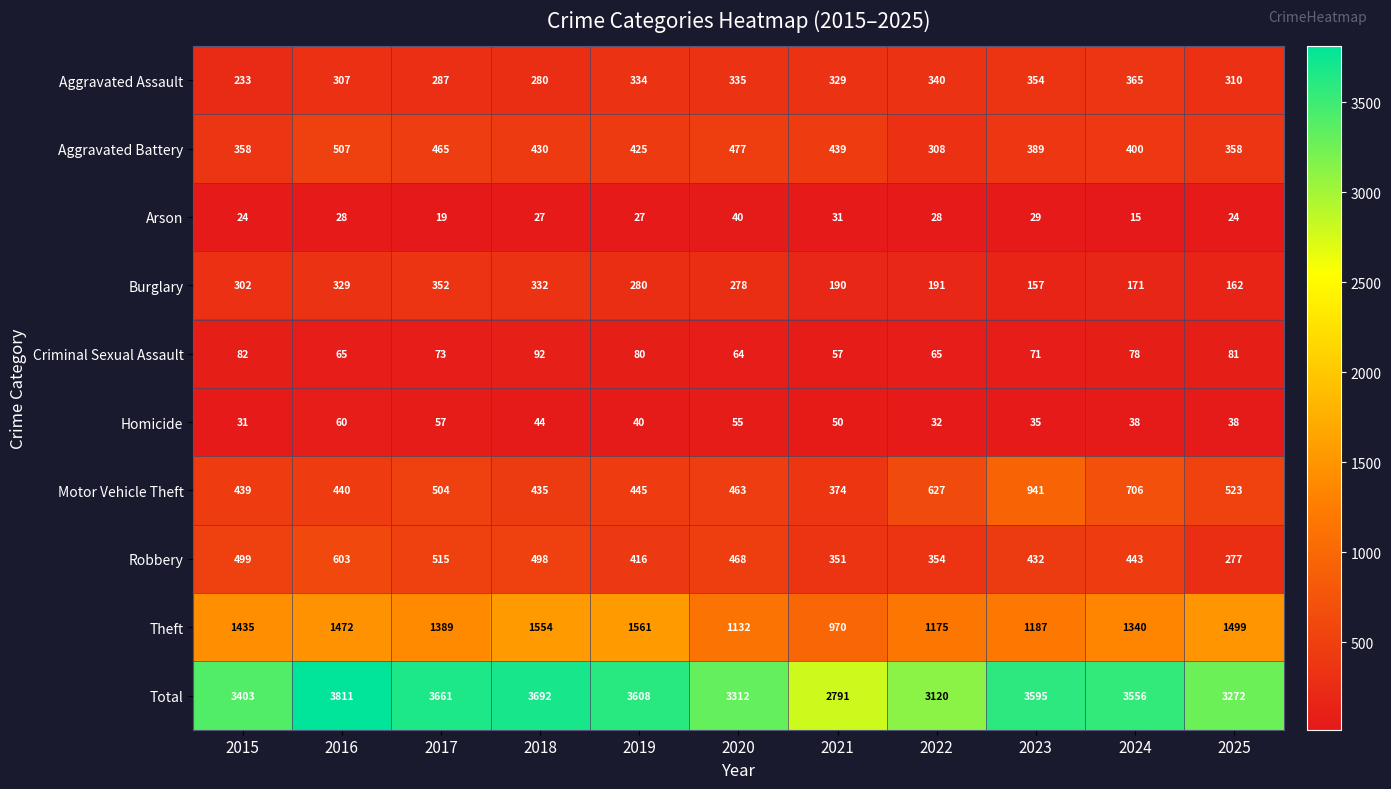

What is the sum of all Homicide values?

480